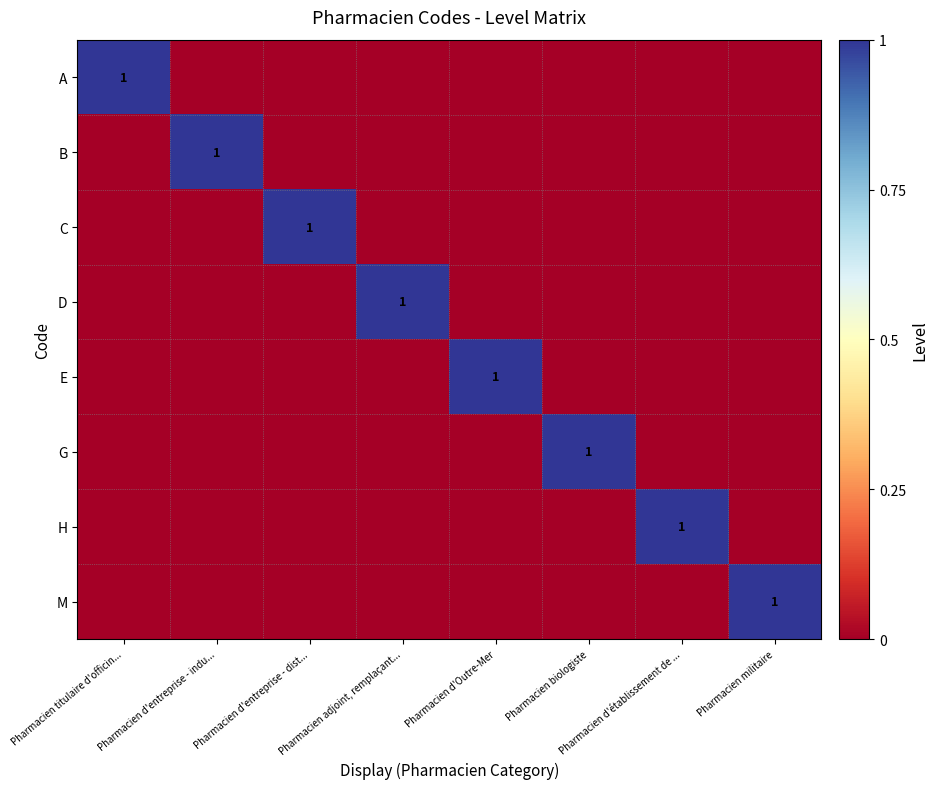

The G series shows 0 at Pharmacien biologiste. True or false?

False